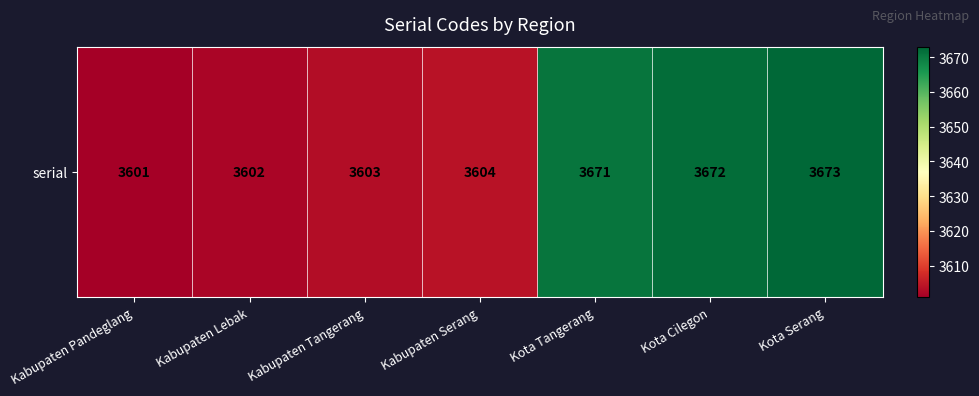

True or false: the data shows 2296 at Kota Serang.

False